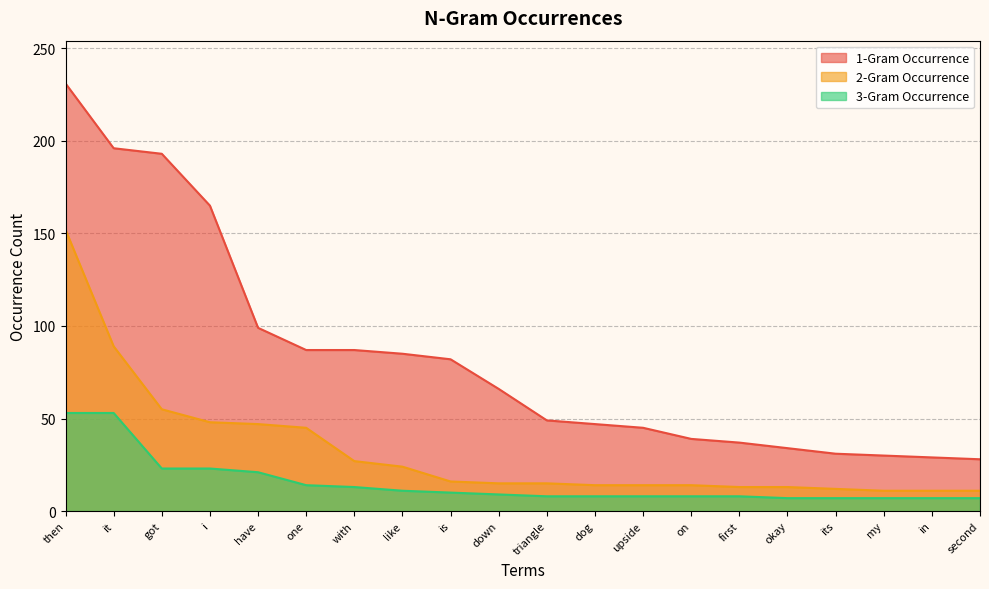

What is the label of the 18th point from the left?

my